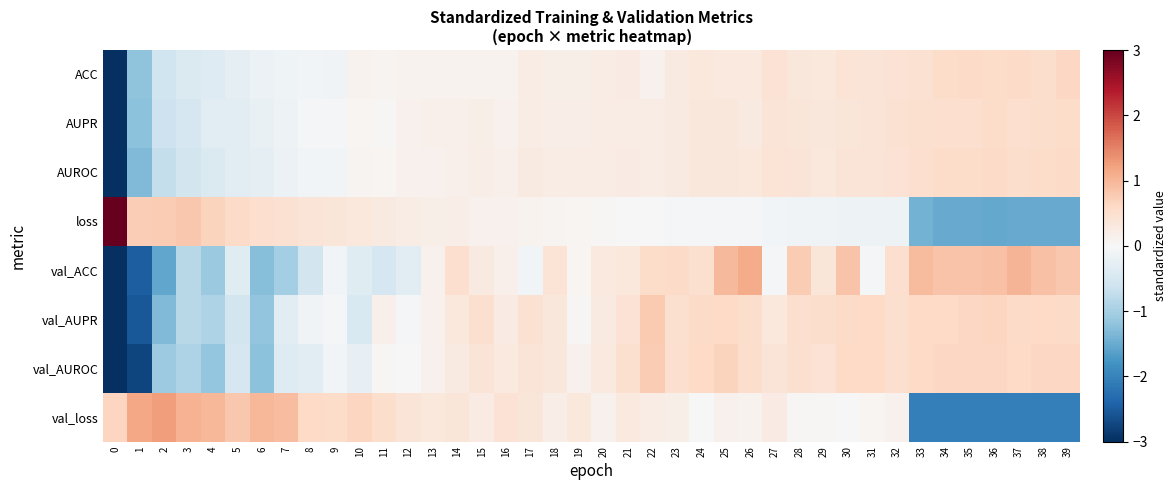

Reading left to right, transcribe all the data shown in this chart.

ACC: 0=-5.8	1=-1.2	2=-0.6	3=-0.4	4=-0.4	5=-0.3	6=-0.2	7=-0.1	8=-0.1	9=-0.1	10=0.1	11=0.1	12=0.1	13=0.1	14=0.1	15=0.1	16=0.1	17=0.2	18=0.2	19=0.2	20=0.2	21=0.3	22=0.1	23=0.3	24=0.3	25=0.3	26=0.3	27=0.4	28=0.3	29=0.3	30=0.4	31=0.4	32=0.4	33=0.5	34=0.6	35=0.6	36=0.5	37=0.6	38=0.5	39=0.6
AUPR: 0=-5.8	1=-1.2	2=-0.6	3=-0.5	4=-0.4	5=-0.3	6=-0.2	7=-0.1	8=-0.1	9=-0.0	10=0.1	11=0.0	12=0.1	13=0.1	14=0.2	15=0.2	16=0.1	17=0.2	18=0.2	19=0.2	20=0.2	21=0.2	22=0.2	23=0.3	24=0.3	25=0.3	26=0.3	27=0.4	28=0.4	29=0.3	30=0.4	31=0.4	32=0.4	33=0.5	34=0.5	35=0.5	36=0.6	37=0.5	38=0.5	39=0.5
AUROC: 0=-5.8	1=-1.3	2=-0.7	3=-0.6	4=-0.4	5=-0.3	6=-0.3	7=-0.2	8=-0.1	9=-0.1	10=0.1	11=0.0	12=0.1	13=0.1	14=0.1	15=0.2	16=0.1	17=0.3	18=0.2	19=0.2	20=0.2	21=0.2	22=0.2	23=0.3	24=0.3	25=0.3	26=0.3	27=0.4	28=0.4	29=0.3	30=0.4	31=0.4	32=0.4	33=0.5	34=0.5	35=0.6	36=0.6	37=0.5	38=0.6	39=0.6
loss: 0=4.5	1=0.7	2=0.8	3=0.8	4=0.7	5=0.6	6=0.5	7=0.5	8=0.4	9=0.4	10=0.3	11=0.3	12=0.2	13=0.2	14=0.2	15=0.1	16=0.1	17=0.1	18=0.1	19=0.0	20=0.0	21=-0.0	22=0.0	23=-0.0	24=-0.1	25=-0.1	26=-0.1	27=-0.1	28=-0.1	29=-0.1	30=-0.1	31=-0.1	32=-0.2	33=-1.4	34=-1.5	35=-1.5	36=-1.5	37=-1.5	38=-1.5	39=-1.5
val_ACC: 0=-3.8	1=-2.5	2=-1.6	3=-0.8	4=-1.1	5=-0.4	6=-1.3	7=-1.0	8=-0.5	9=-0.1	10=-0.4	11=-0.5	12=-0.3	13=0.1	14=0.5	15=0.3	16=0.2	17=-0.1	18=0.4	19=0.1	20=0.3	21=0.3	22=0.5	23=0.6	24=0.5	25=1.0	26=1.1	27=-0.1	28=0.8	29=0.4	30=0.9	31=-0.0	32=0.5	33=0.9	34=0.8	35=0.9	36=0.9	37=1.0	38=0.9	39=0.8
val_AUPR: 0=-4.6	1=-2.5	2=-1.3	3=-0.8	4=-0.9	5=-0.6	6=-1.2	7=-0.3	8=-0.1	9=-0.1	10=-0.4	11=0.2	12=-0.1	13=0.1	14=0.3	15=0.5	16=0.3	17=0.4	18=0.3	19=0.0	20=0.3	21=0.4	22=0.8	23=0.5	24=0.6	25=0.6	26=0.5	27=0.3	28=0.5	29=0.5	30=0.6	31=0.6	32=0.5	33=0.6	34=0.6	35=0.6	36=0.6	37=0.6	38=0.6	39=0.6
val_AUROC: 0=-4.5	1=-2.8	2=-1.1	3=-0.9	4=-1.2	5=-0.5	6=-1.2	7=-0.4	8=-0.3	9=-0.1	10=-0.3	11=0.0	12=0.0	13=0.1	14=0.3	15=0.4	16=0.3	17=0.4	18=0.3	19=0.1	20=0.3	21=0.5	22=0.8	23=0.5	24=0.6	25=0.7	26=0.5	27=0.4	28=0.5	29=0.4	30=0.6	31=0.6	32=0.5	33=0.6	34=0.6	35=0.6	36=0.6	37=0.6	38=0.6	39=0.6
val_loss: 0=0.7	1=1.2	2=1.3	3=1.0	4=1.0	5=0.8	6=1.0	7=0.9	8=0.6	9=0.6	10=0.6	11=0.5	12=0.4	13=0.3	14=0.4	15=0.2	16=0.4	17=0.4	18=0.2	19=0.3	20=0.1	21=0.3	22=0.2	23=0.2	24=0.0	25=0.1	26=0.1	27=0.2	28=0.0	29=0.0	30=-0.0	31=0.1	32=0.1	33=-2.1	34=-2.1	35=-2.0	36=-2.1	37=-2.1	38=-2.0	39=-2.1